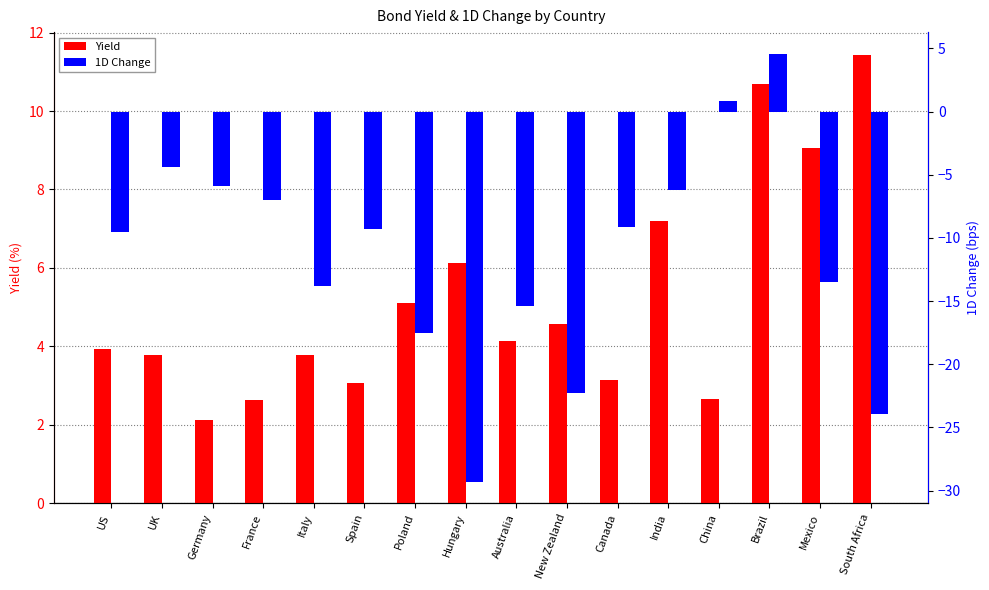

Which category has the lowest value in the 1D Change series?

Hungary